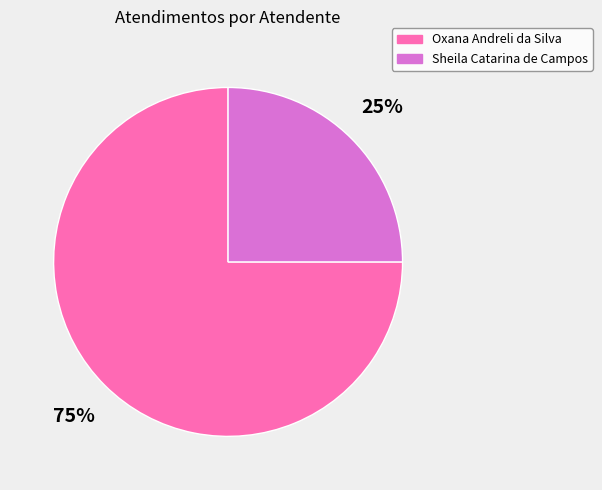

Which slice is the largest?

Oxana Andreli da Silva